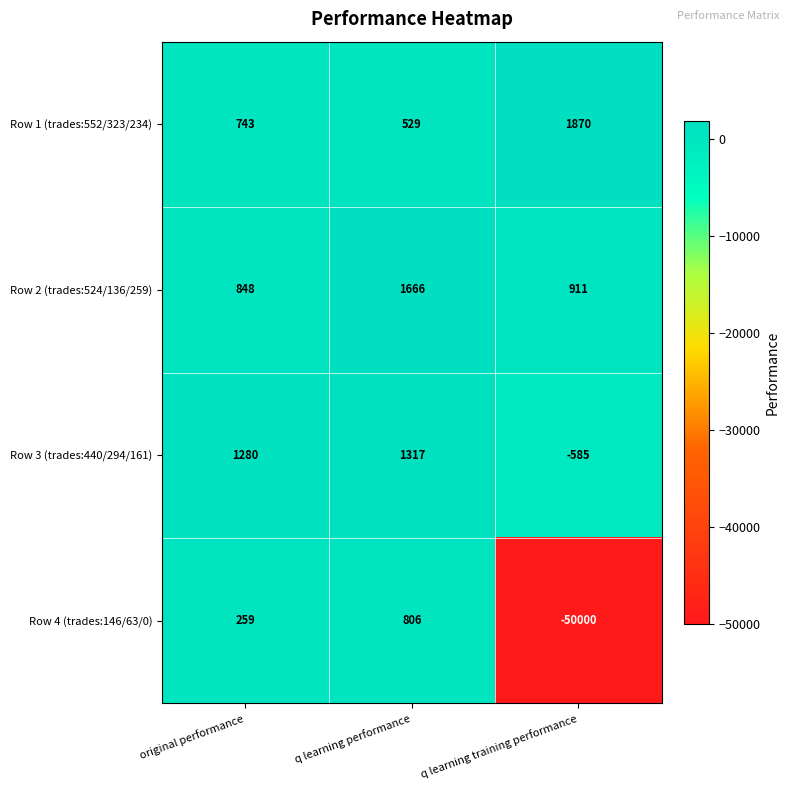

The Row 3 (trades:440/294/161) series shows 1918 at original performance. True or false?

False